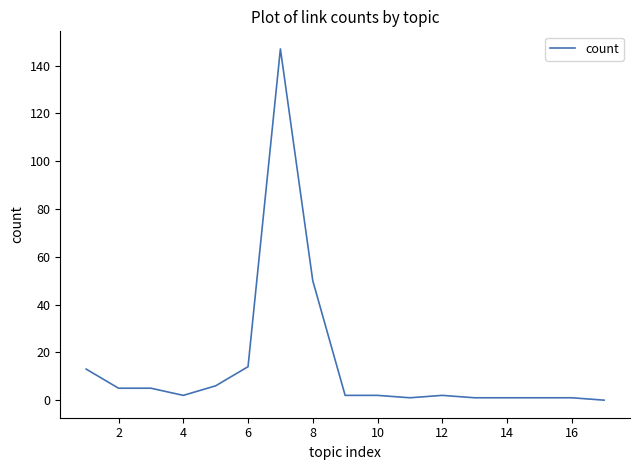

What is the greatest value displayed?

147